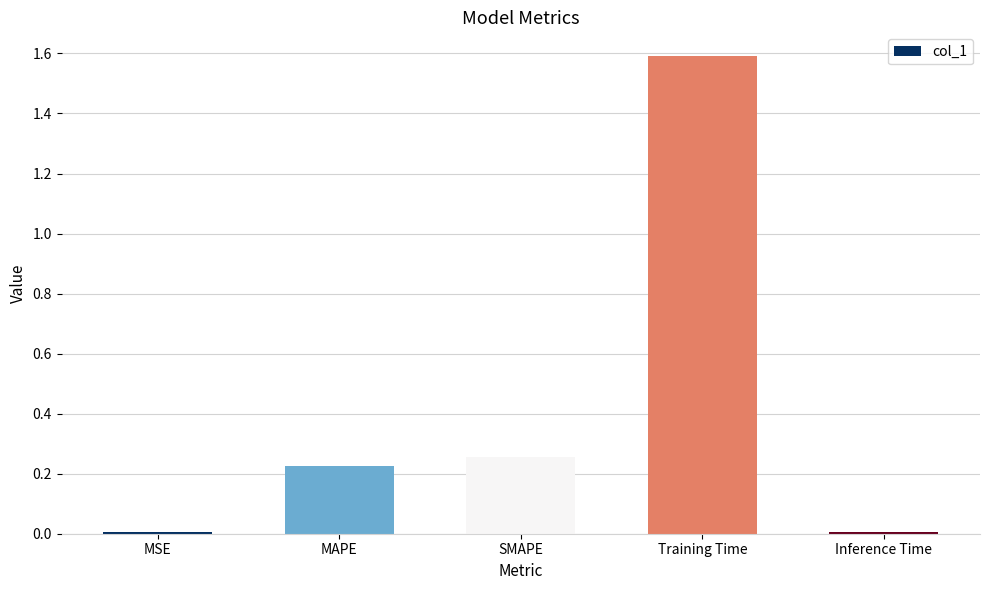

What is the label of the 4th bar from the left?

Training Time